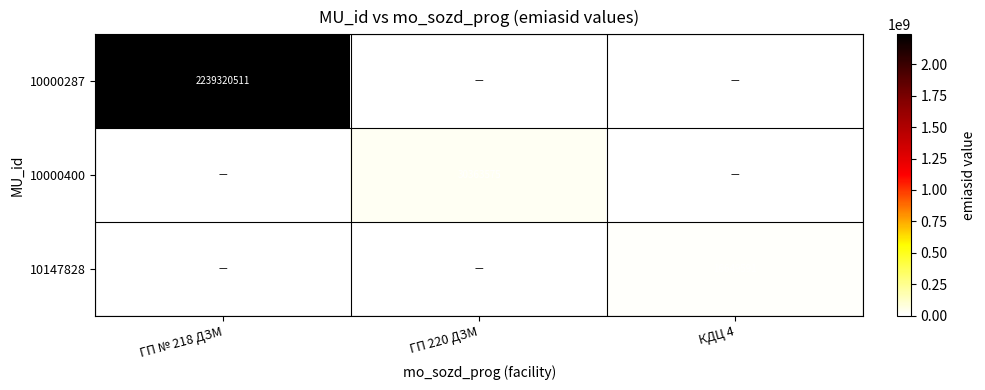

What is the spread (max minus min) of values at ГП 220 ДЗМ?

30363575